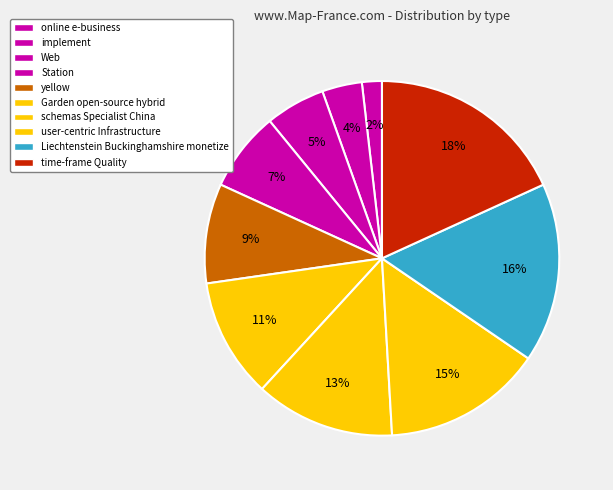

How much of the chart is everything except user-centric Infrastructure?

85.5%